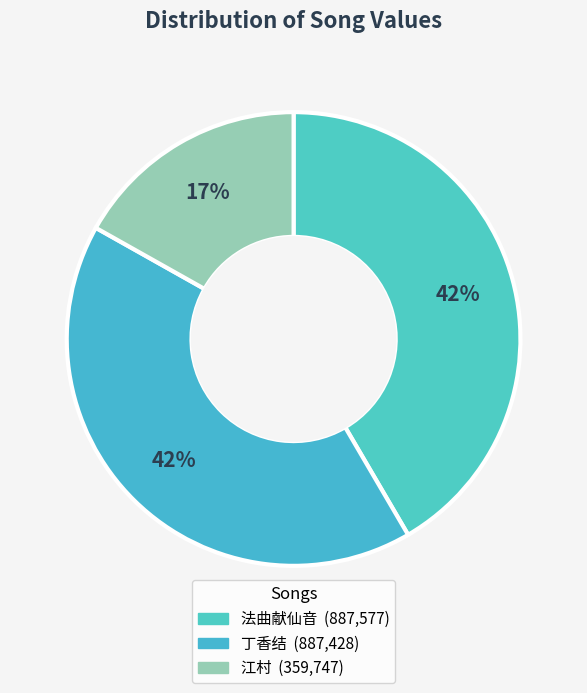

How many segments does this pie chart have?

3